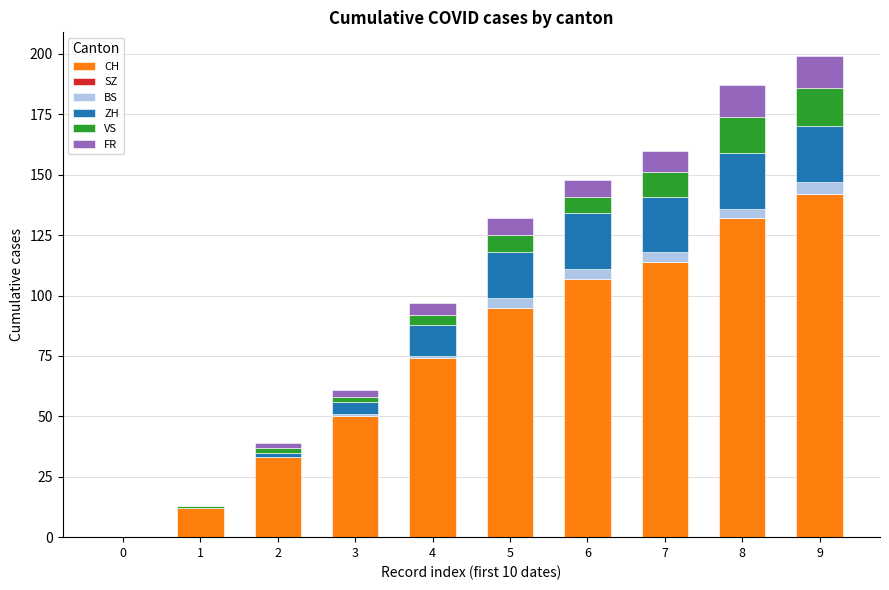

Is it true that CH equals -44 at 0?

False